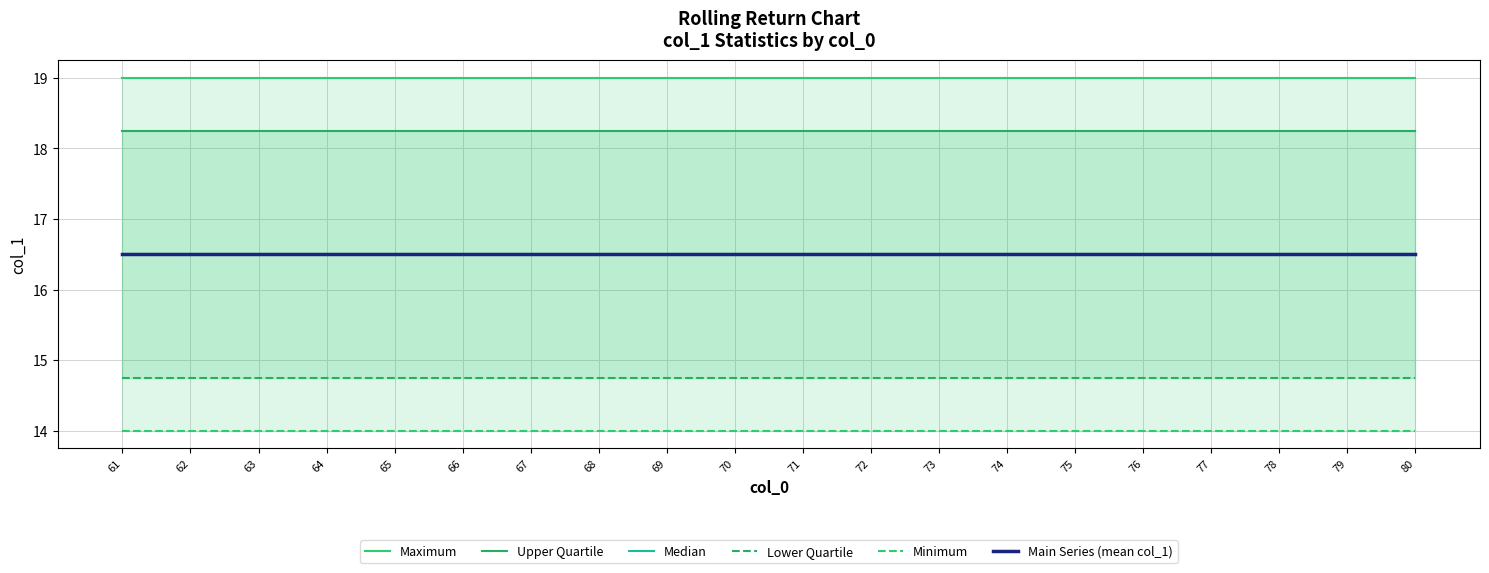

True or false: Median has more than 2 points higher than both neighbors.

False